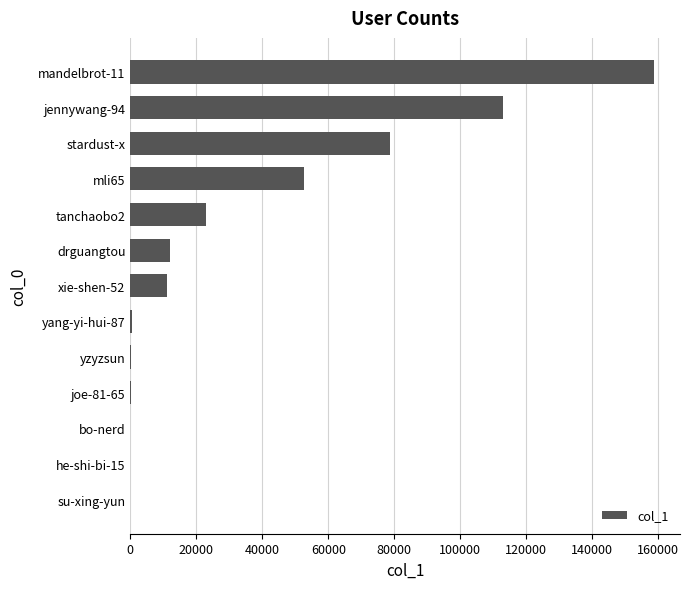

What is the sum of all values?

450339